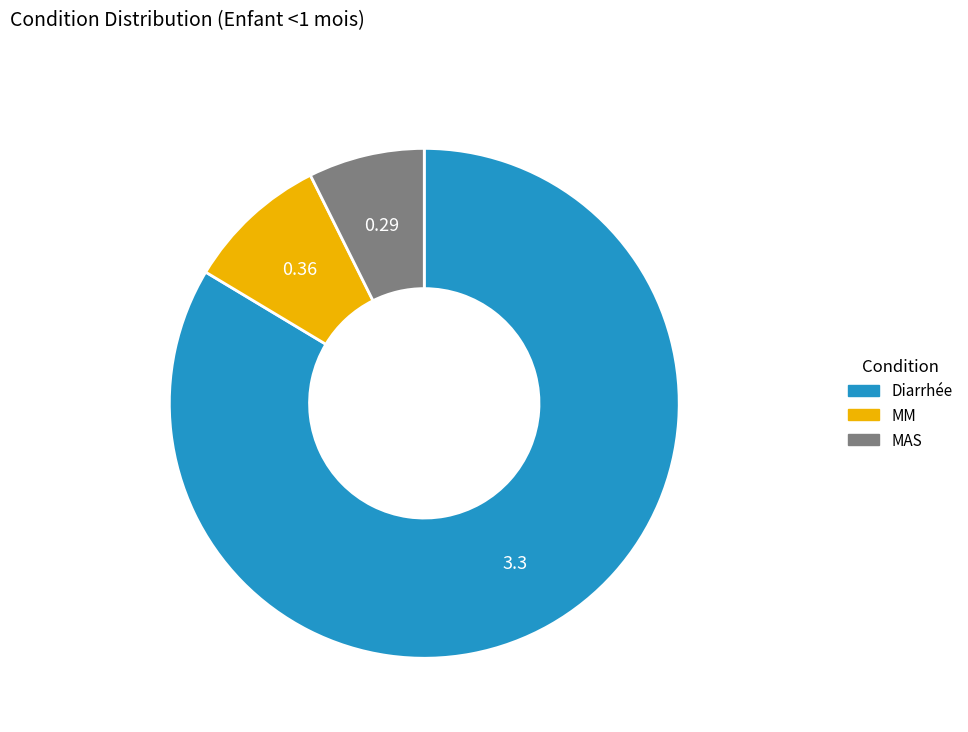

Combined, do MM and MAS account for over 50%?

No